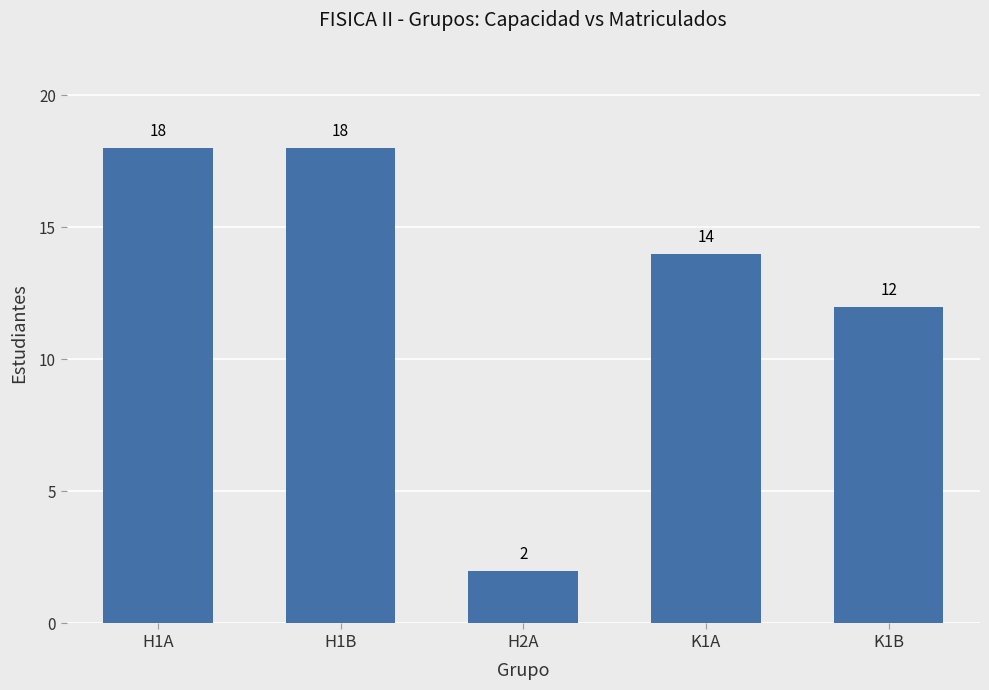

What is the difference between the values at H2A and K1B?

10